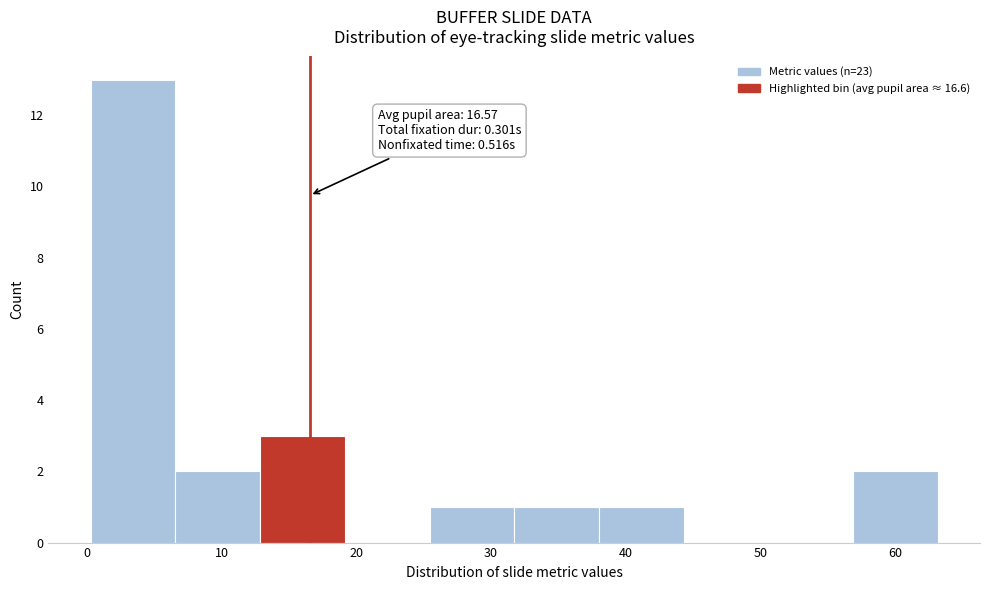

Over which range of the x-axis is the bar tallest?

0 to 7